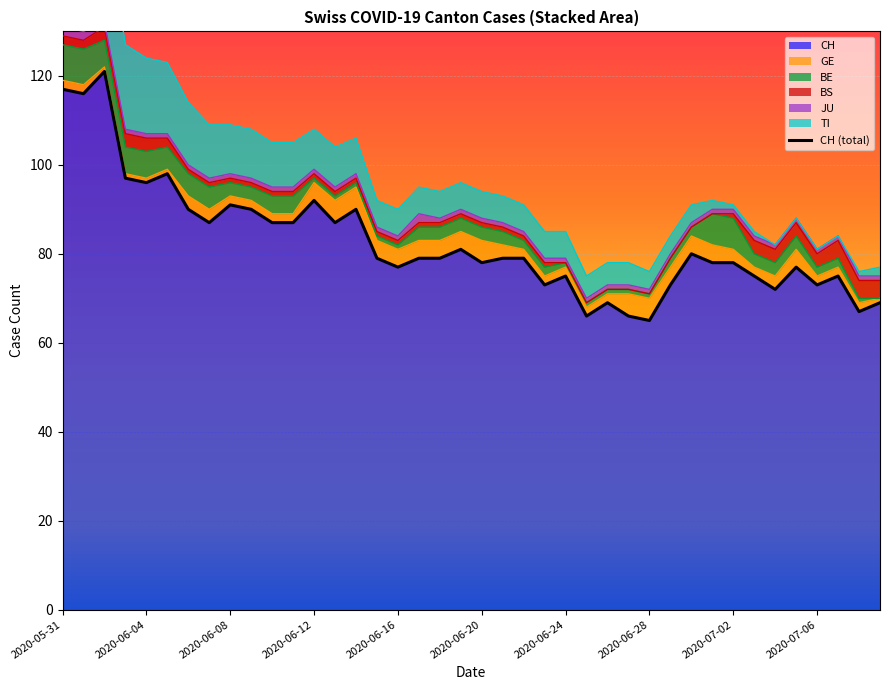

At which label is BE closest to 4?

2020-06-10